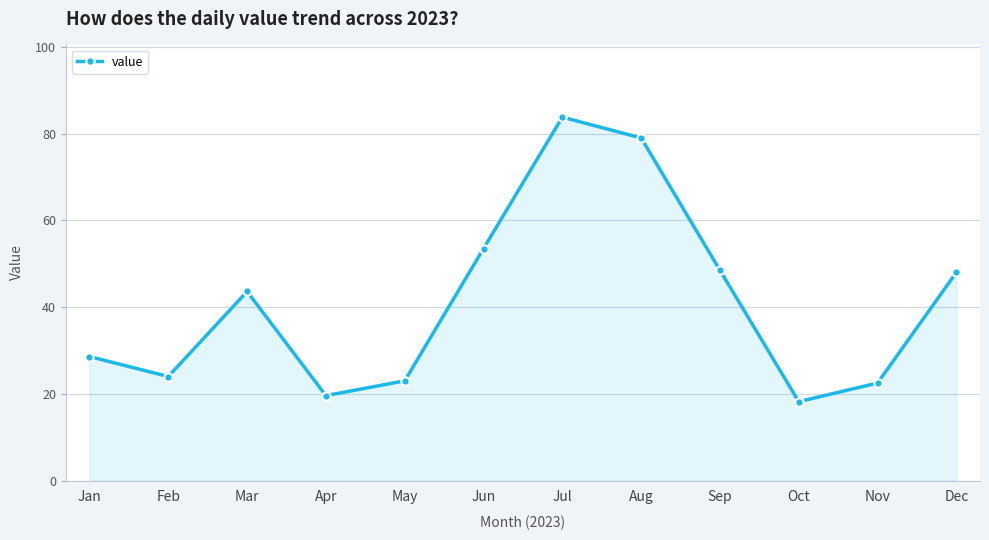

At which category does the chart reach its minimum across all series?

Oct